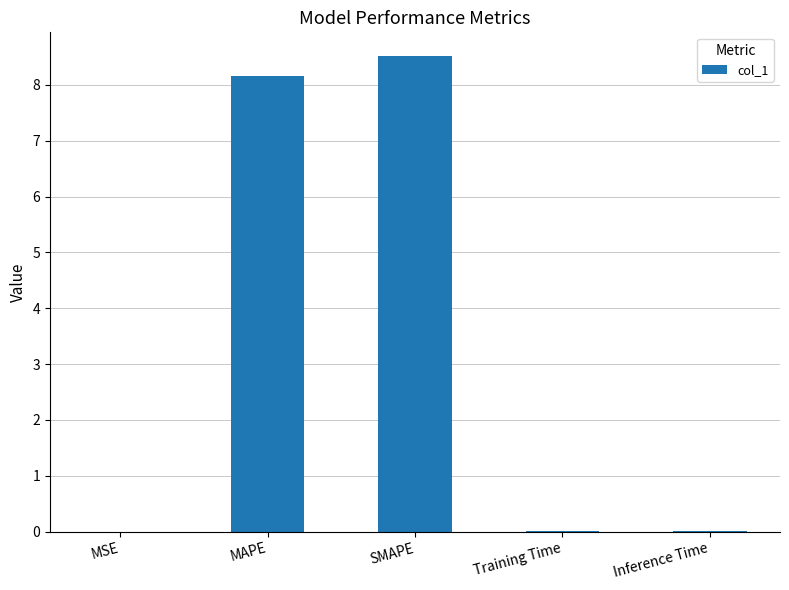

Is it true that the value at Training Time is 0.0?

True